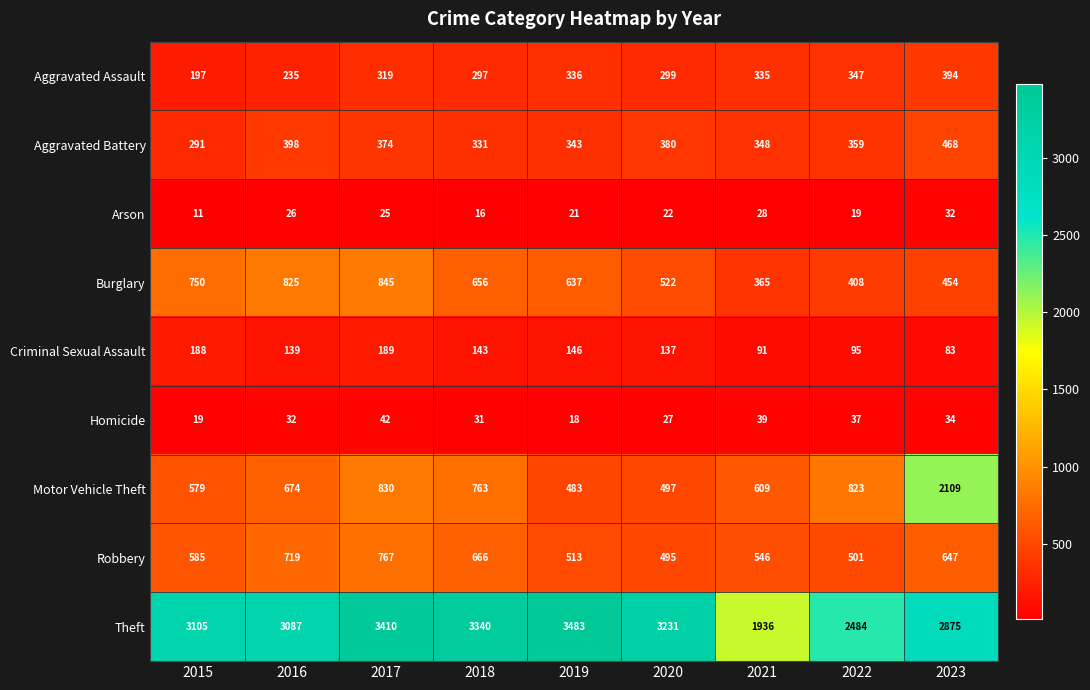

What is the spread (max minus min) of values at 2020?

3209